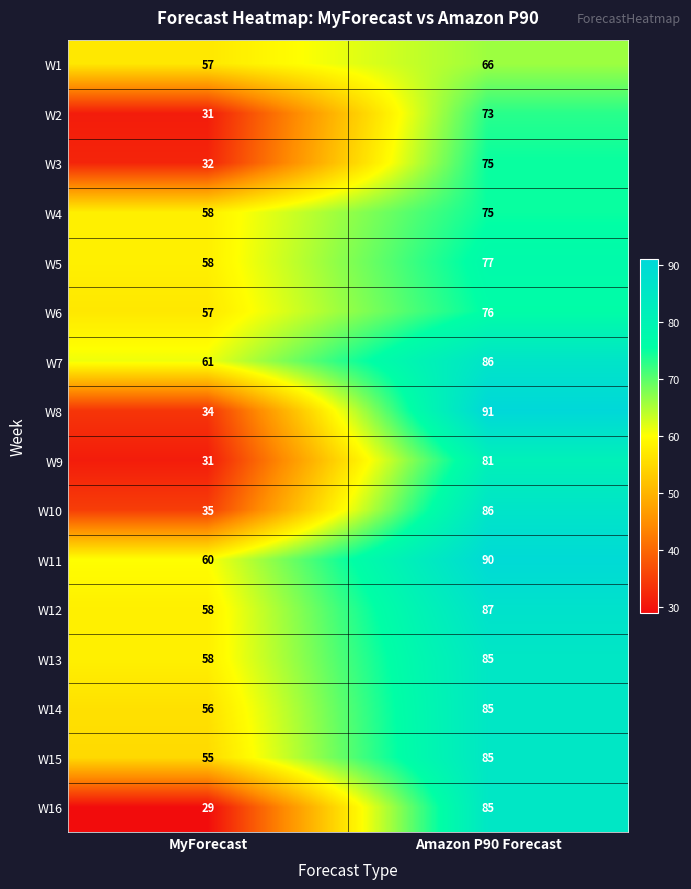

What is the difference between the W5 values at MyForecast and Amazon P90 Forecast?

19